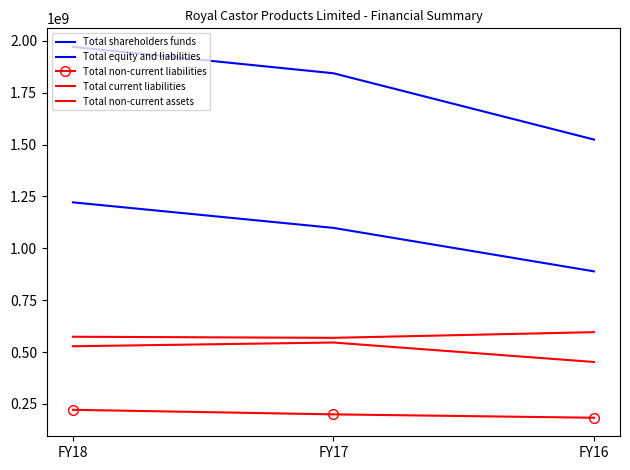

Is it true that Total shareholders funds equals 631724525 at FY18?

False